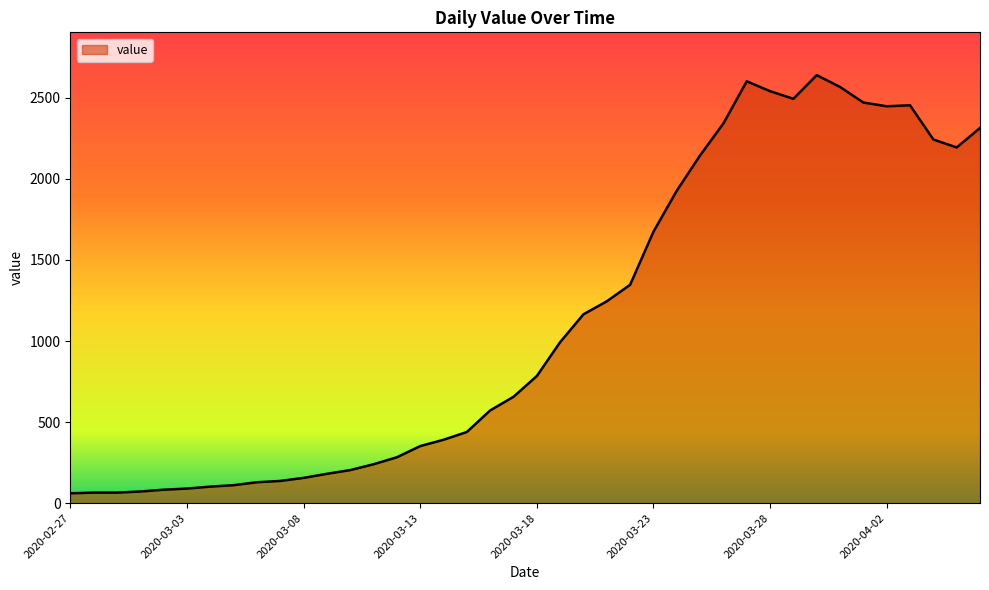

What is the maximum value shown in the chart?

2640